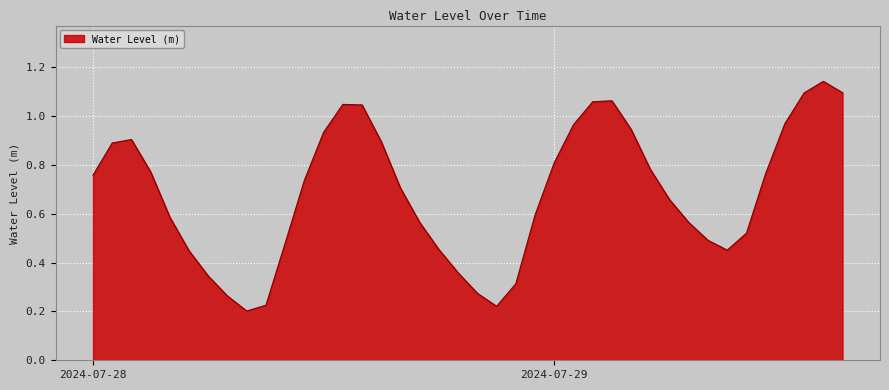

Reading left to right, transcribe all the data shown in this chart.

0.8	0.9	0.9	0.8	0.6	0.4	0.3	0.3	0.2	0.2	0.5	0.7	0.9	1.0	1.0	0.9	0.7	0.6	0.5	0.4	0.3	0.2	0.3	0.6	0.8	1.0	1.1	1.1	0.9	0.8	0.7	0.6	0.5	0.5	0.5	0.8	1.0	1.1	1.1	1.1